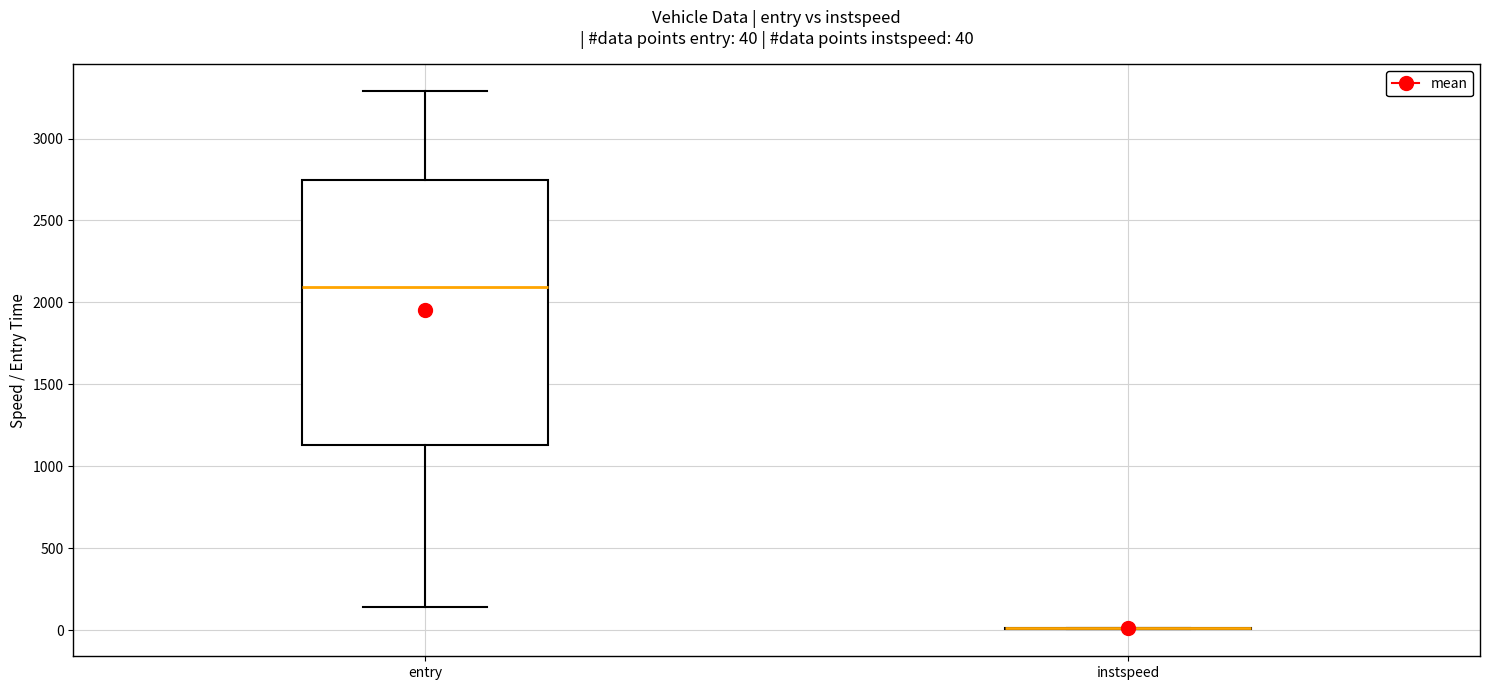

Which box is the tallest, from its lower edge to its upper edge?

entry